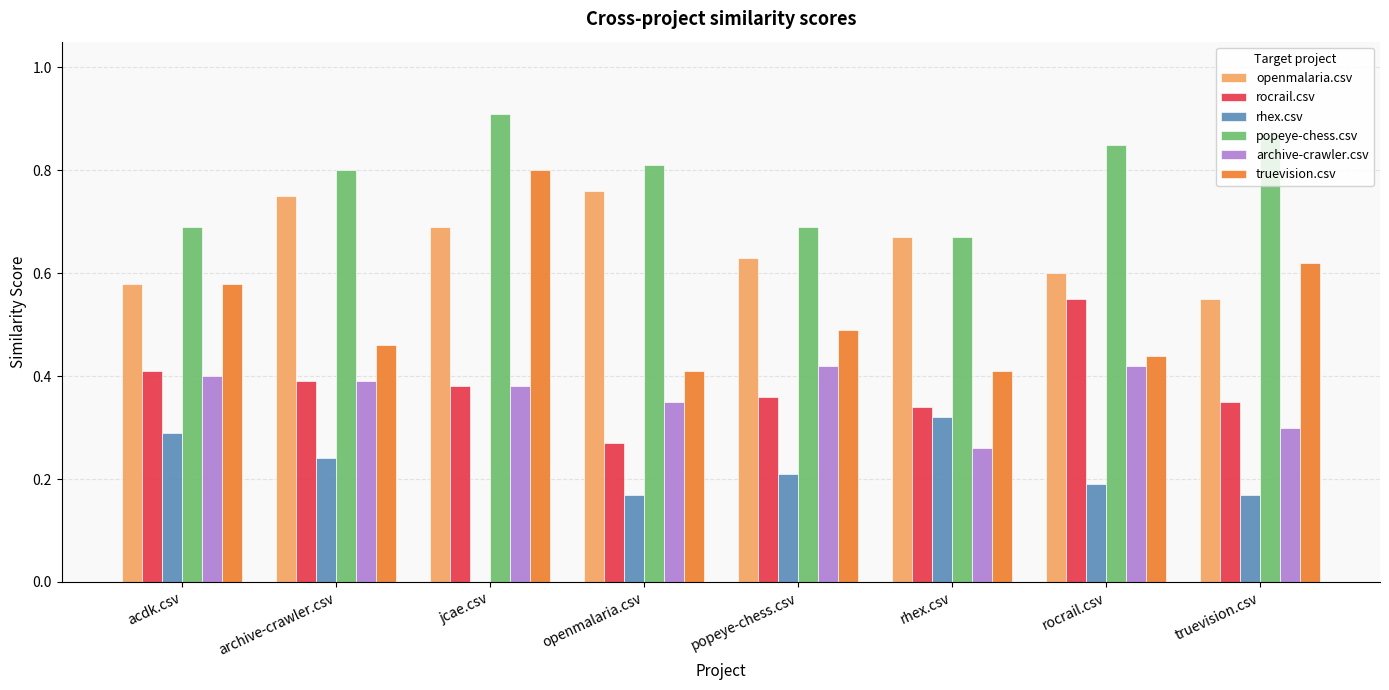

The value of truevision.csv at archive-crawler.csv is 0.6. True or false?

False